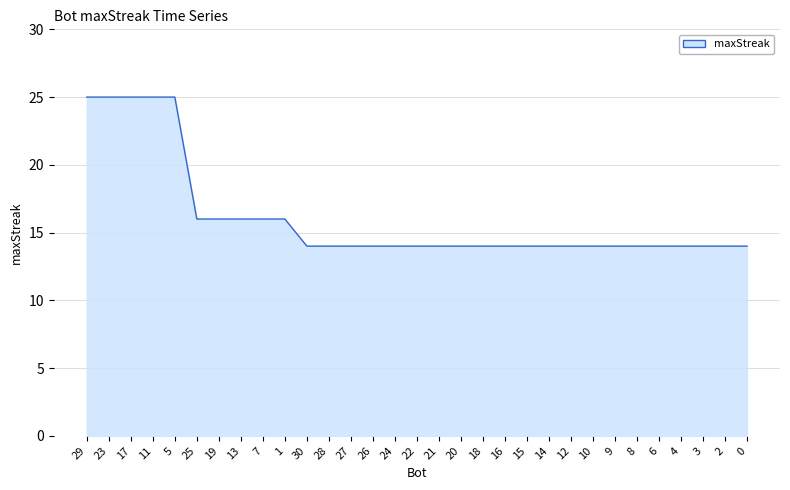

Does the chart display data point markers on the line(s)?

No